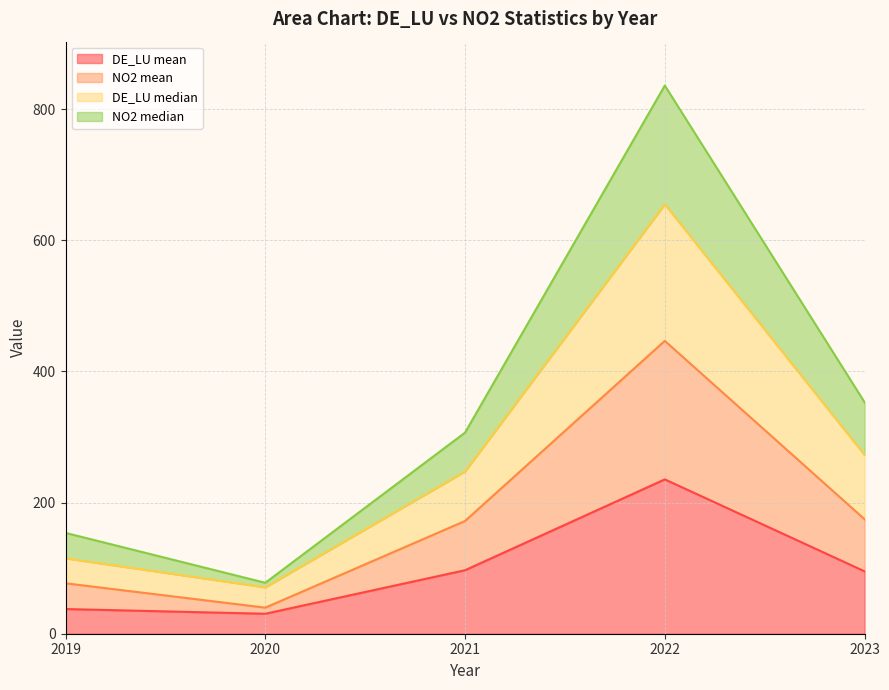

At which label does DE_LU mean first exceed 95?

2021